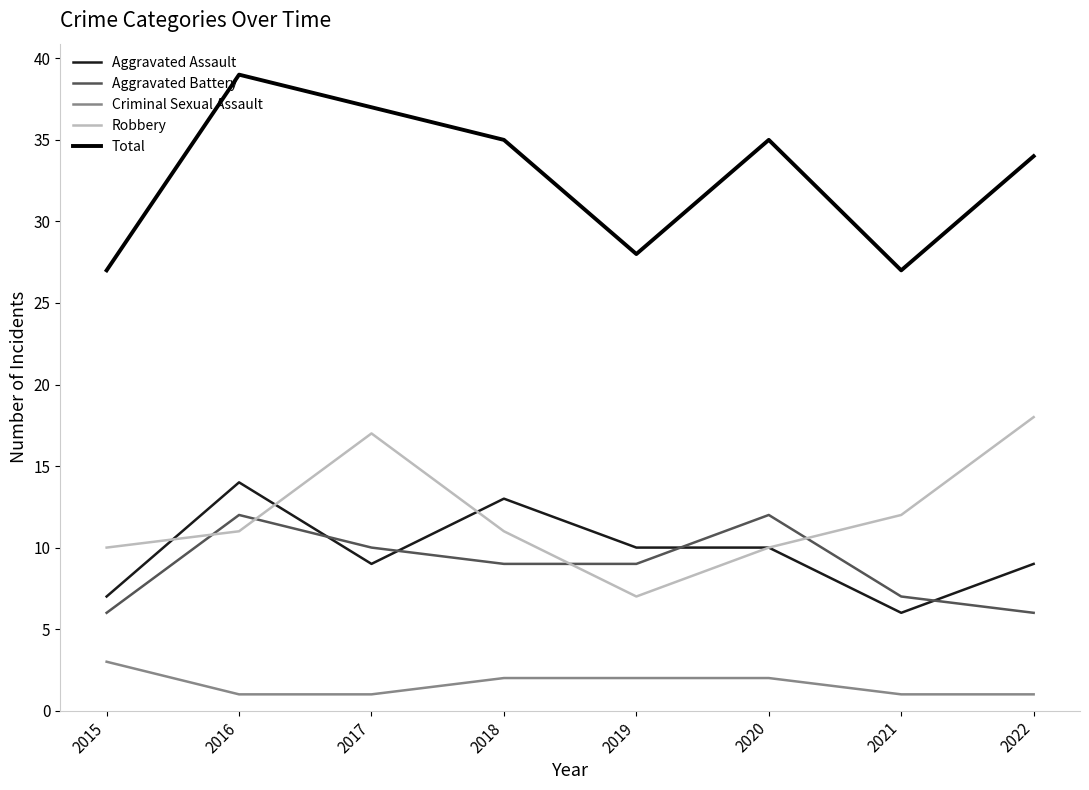

List the series in order of their peak value, lowest first.

Criminal Sexual Assault, Aggravated Battery, Aggravated Assault, Robbery, Total